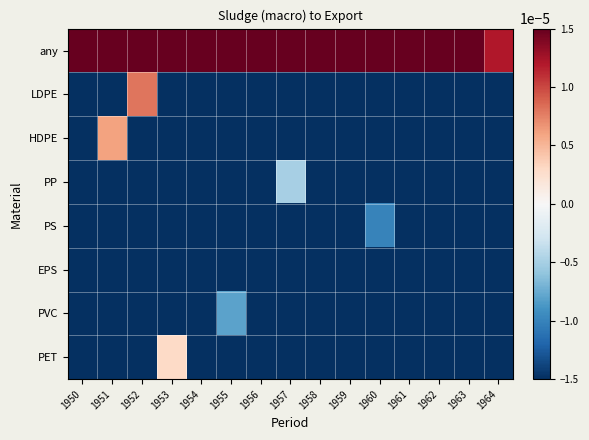

Rank the series by their maximum value, from lowest to highest.

EPS, PS, PVC, PP, PET, HDPE, LDPE, any